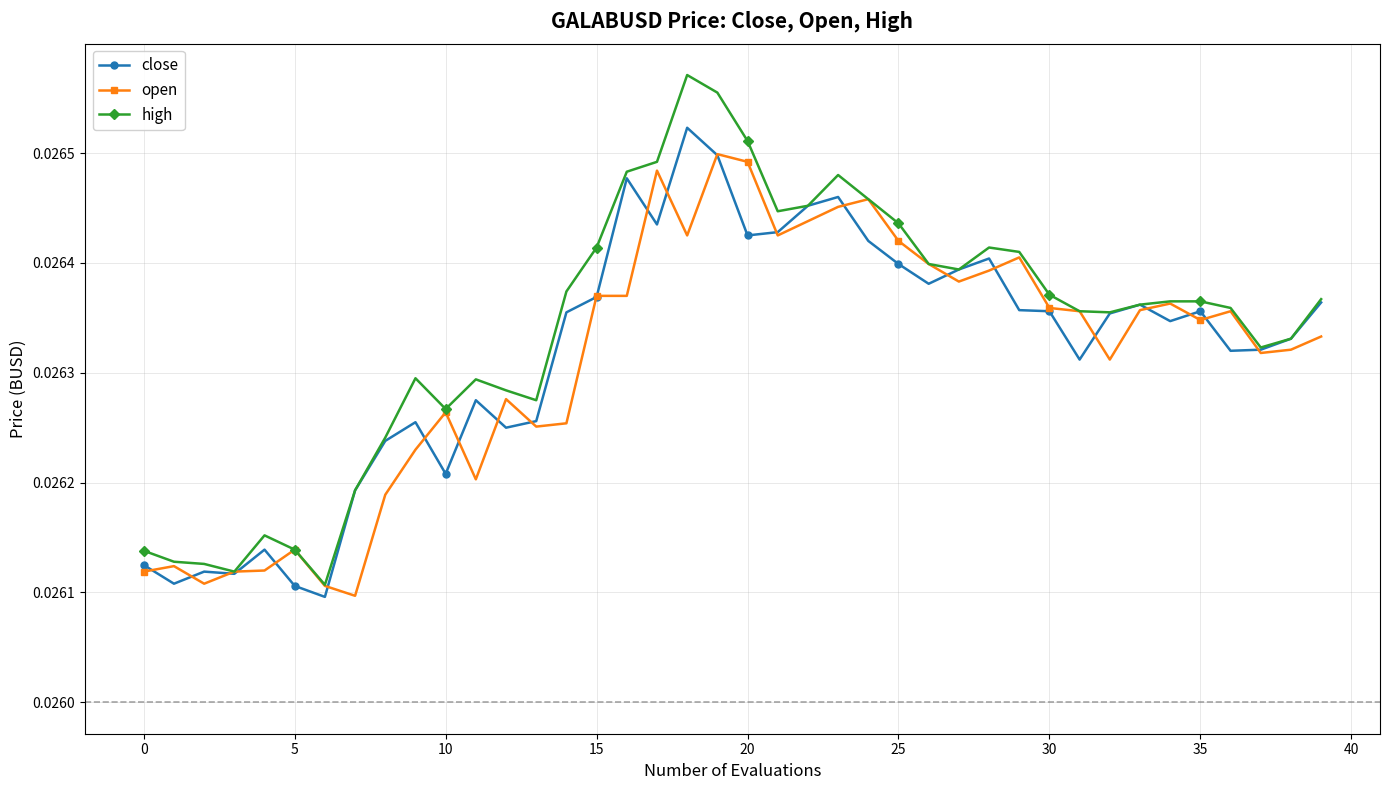

True or false: high has more than 0 points higher than both neighbors.

True